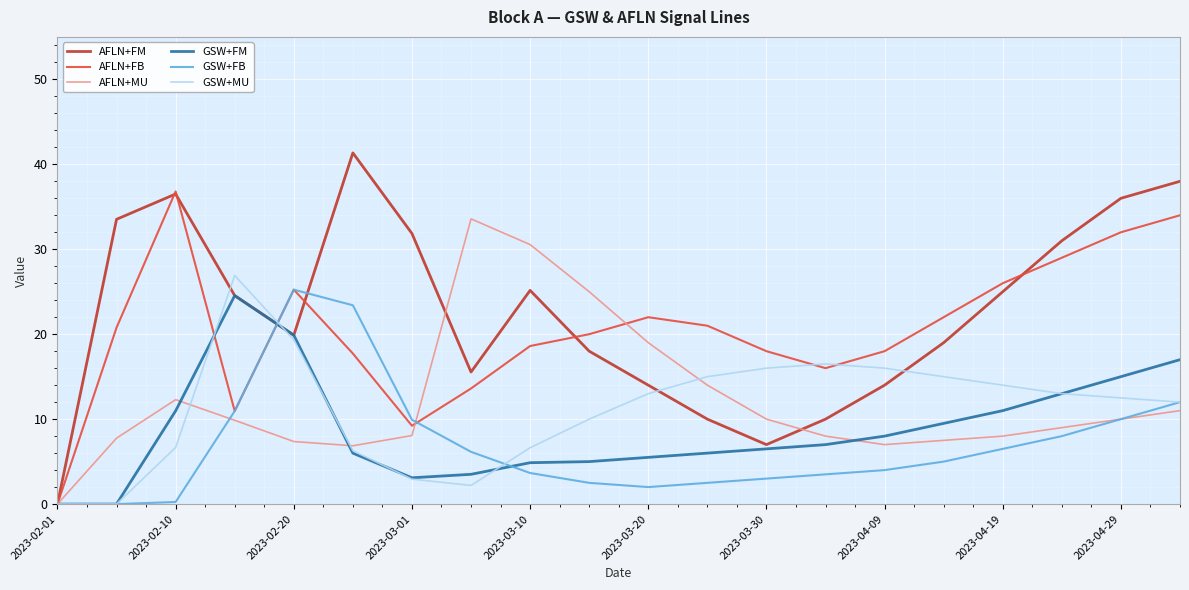

What is the highest value of the AFLN+FB series?

36.8